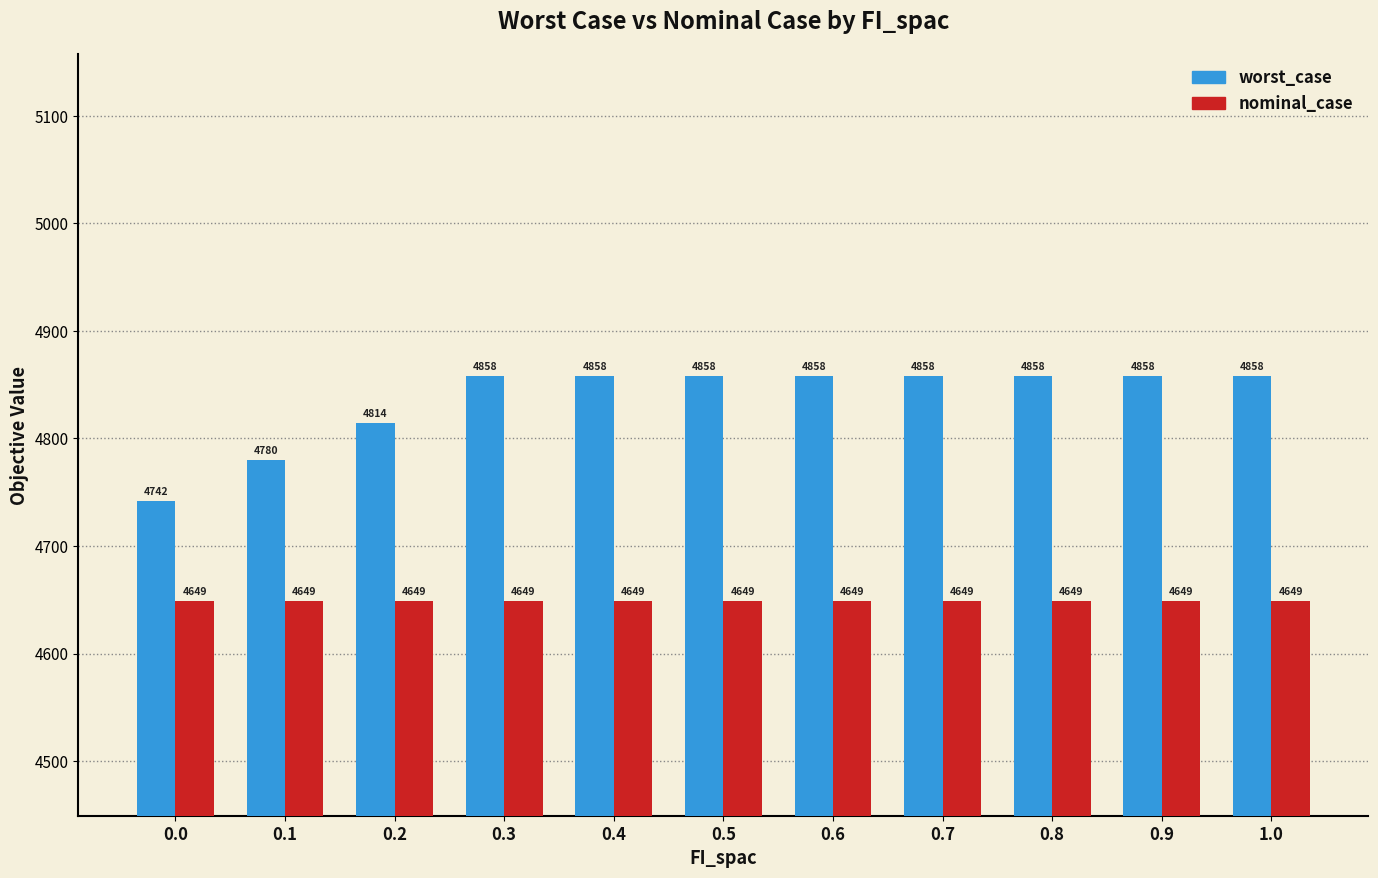

At how many categories does at least one series exceed 4720?

11